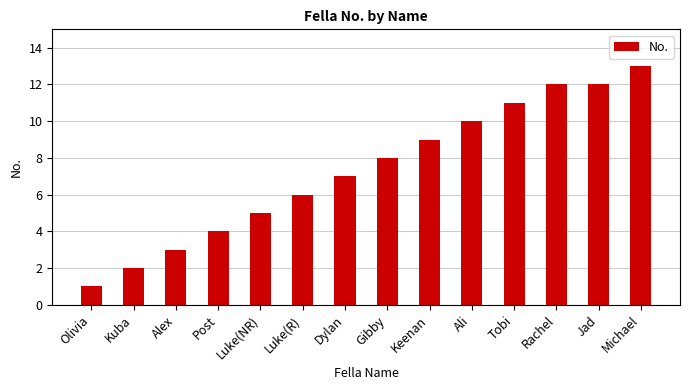

Reading left to right, transcribe all the data shown in this chart.

1	2	3	4	5	6	7	8	9	10	11	12	12	13